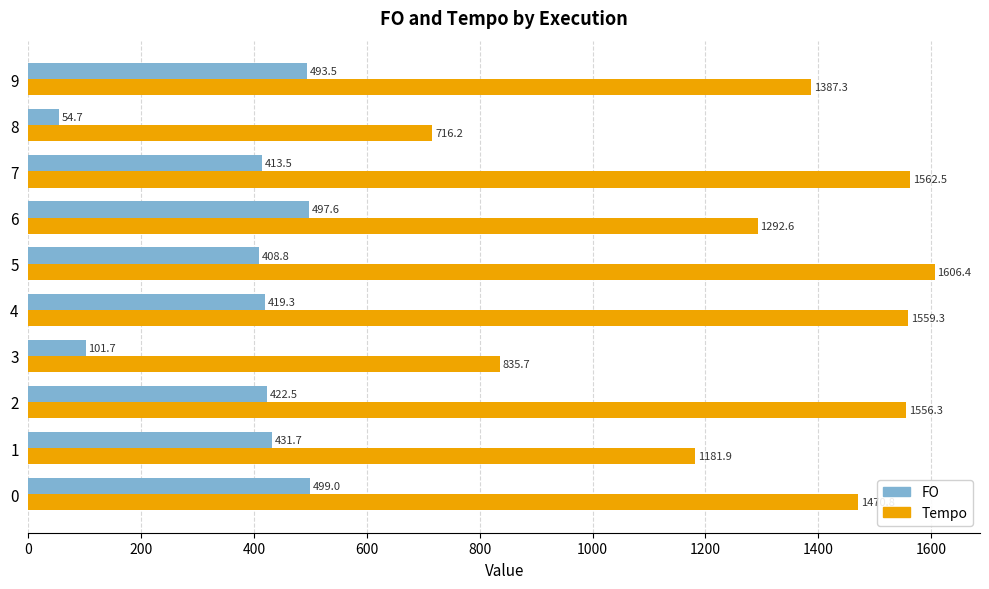

True or false: FO has a value of 568.0 at 4.

False